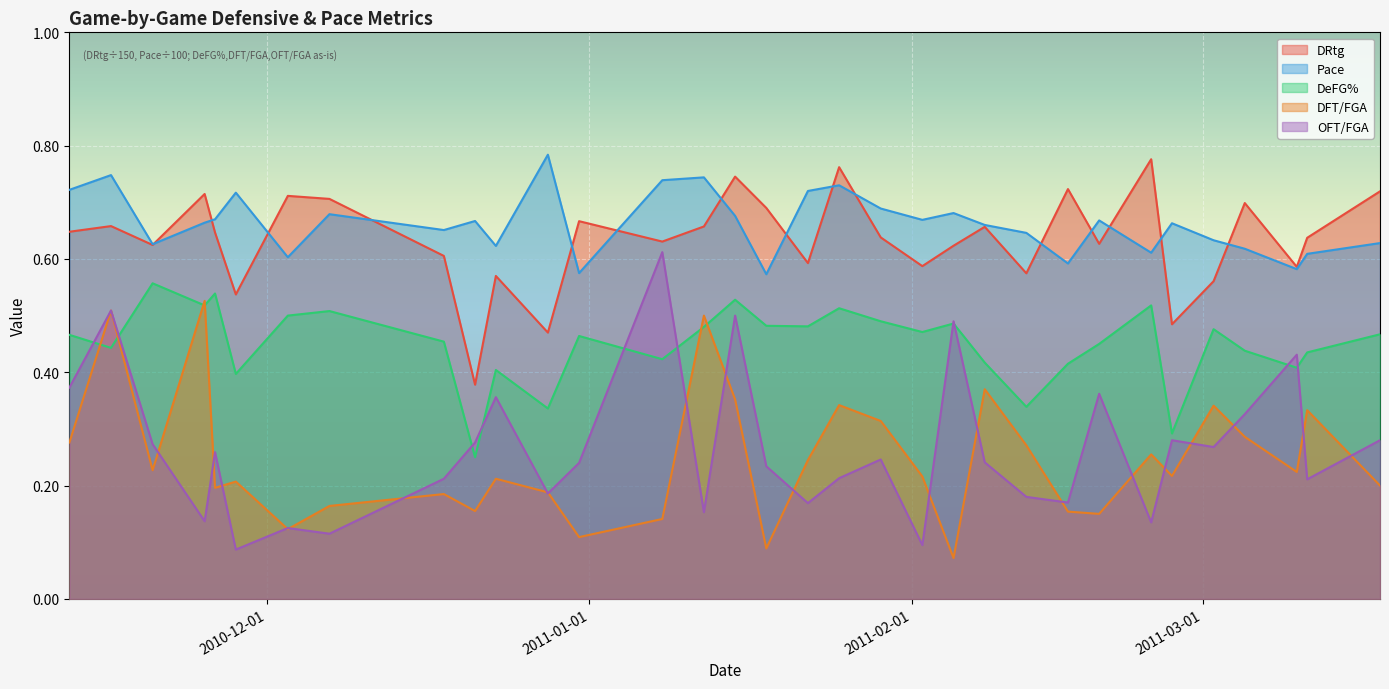

True or false: Pace has more than 2 interior local peaks.

True